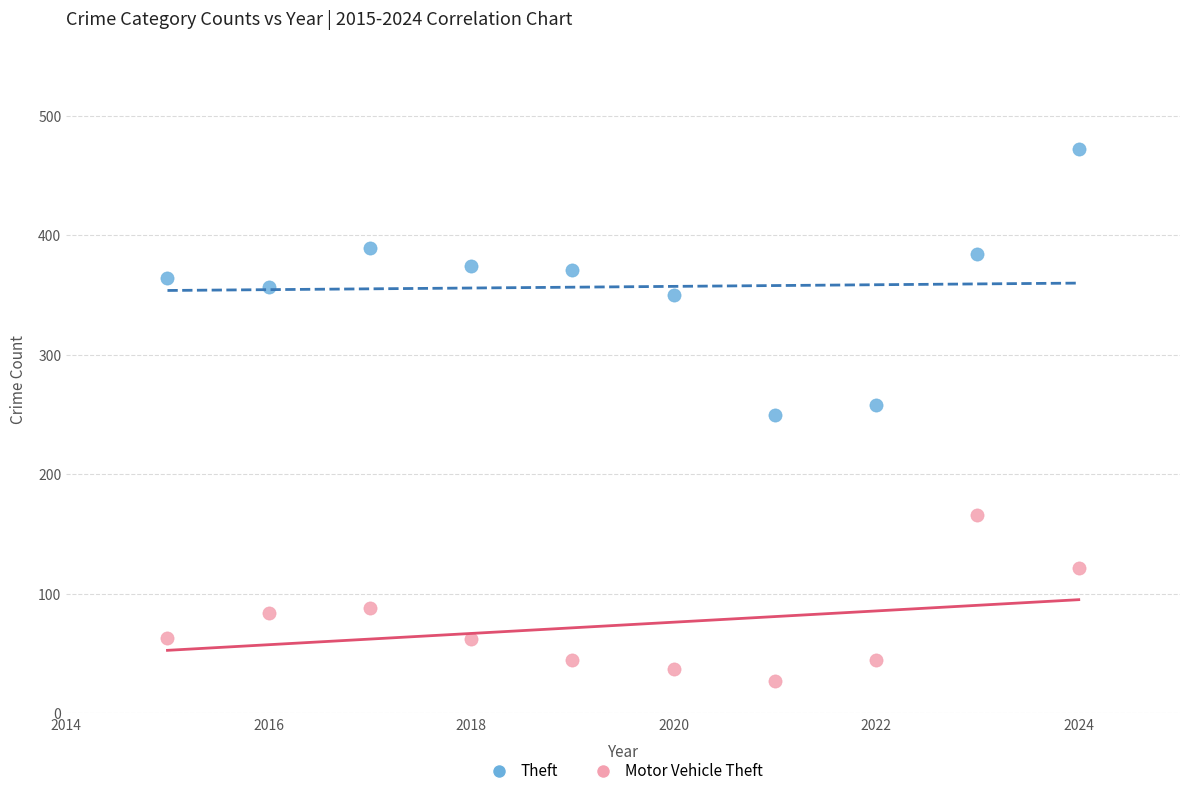

Which series contains the highest Y value?

Theft